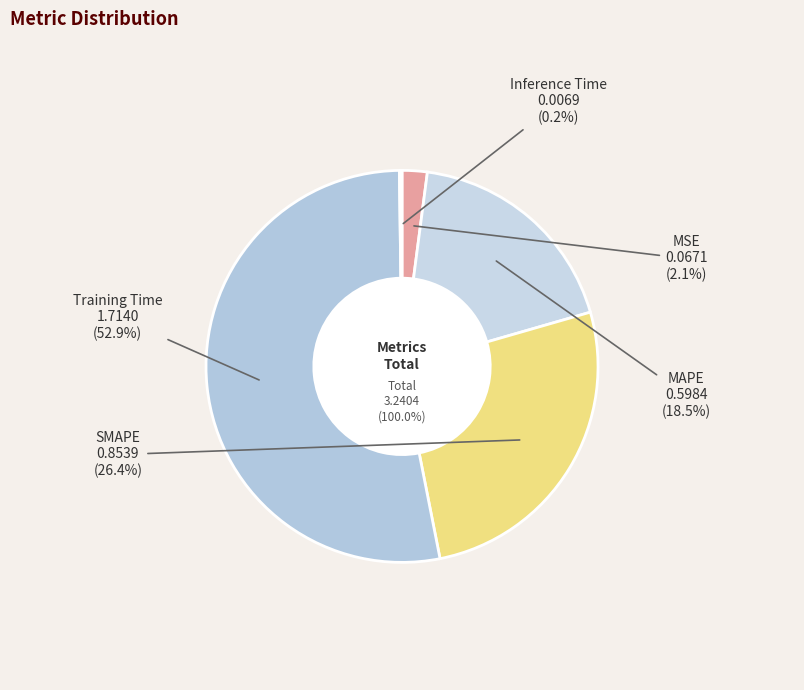

Does MSE represent more than half of the total?

No